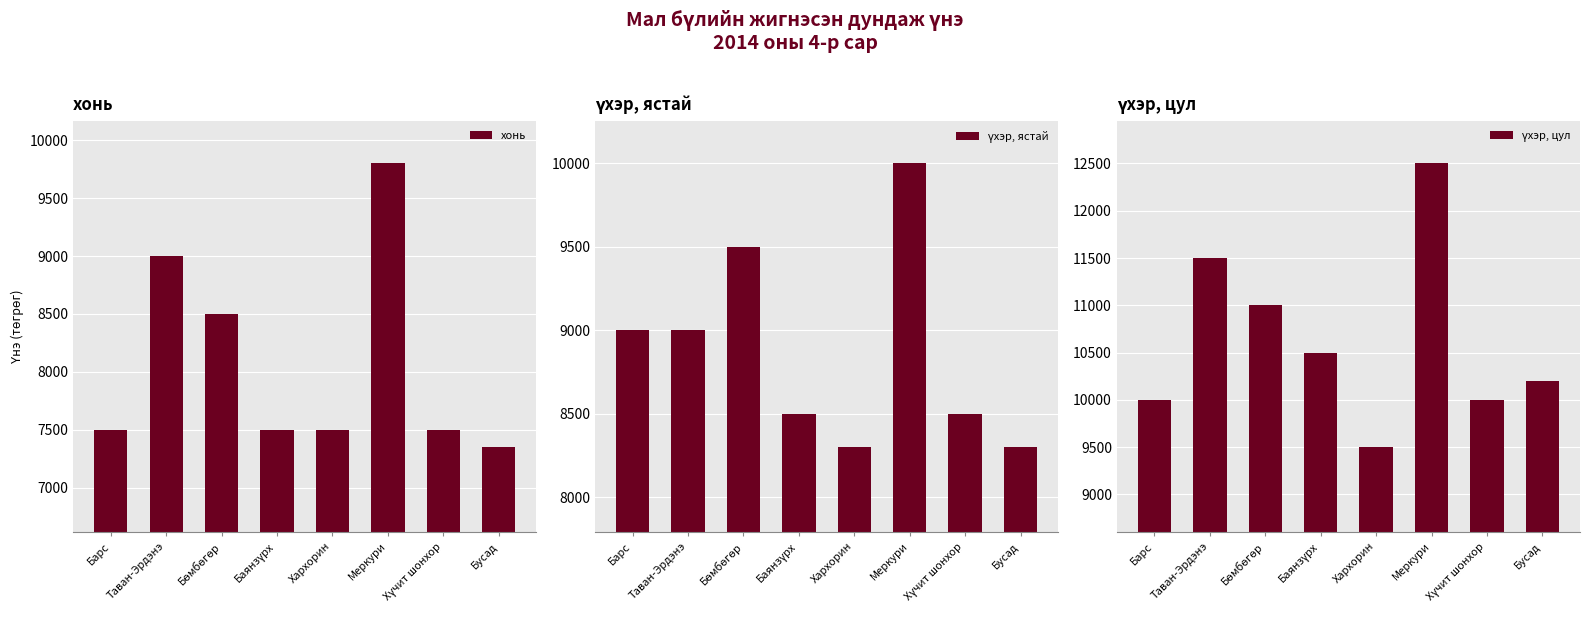

Where does the үхэр, ястай series first go above 9000?

Бөмбөгөр